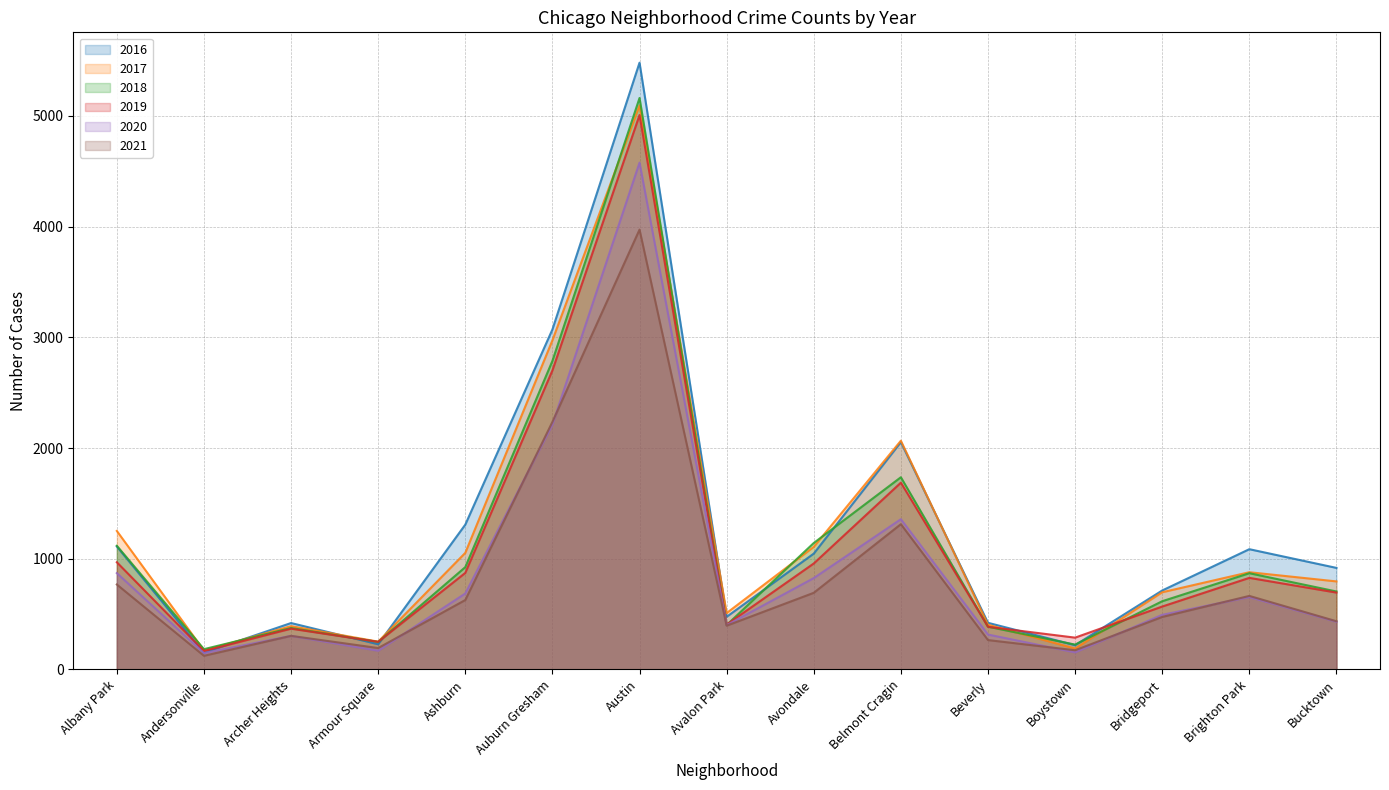

What is the sum of all 2020 values?

13594